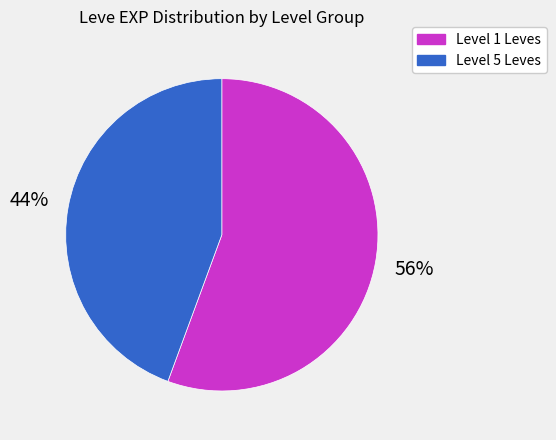

Does any single category account for the majority?

Yes